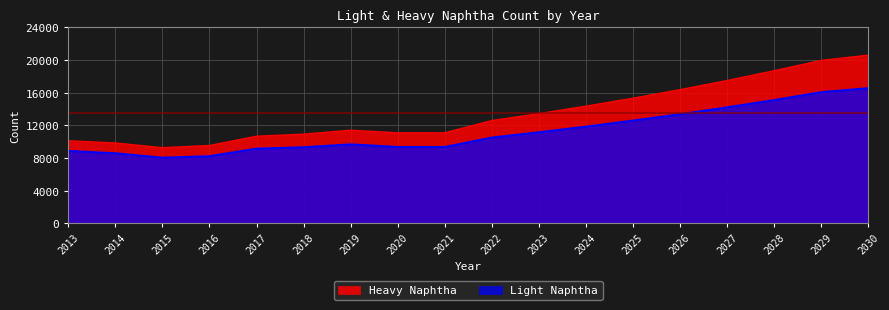

Is it true that Light Naphtha equals 9308.5 at 2018?

True